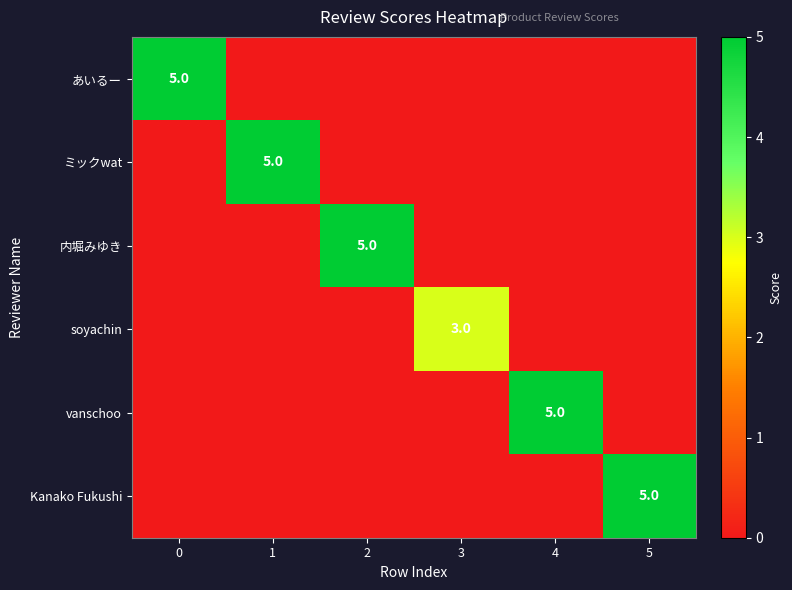

True or false: 内堀みゆき has a value of 3 at 2.

False